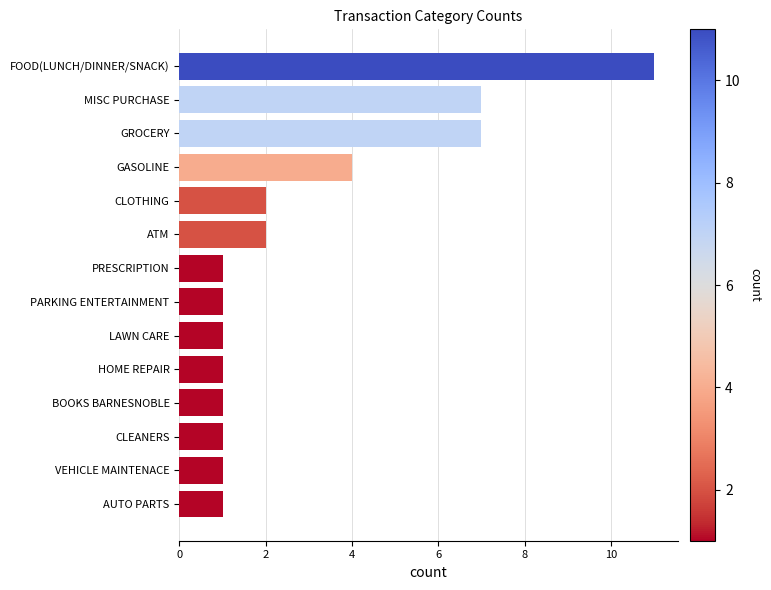

What is the change in value from HOME REPAIR to MISC PURCHASE?

+6